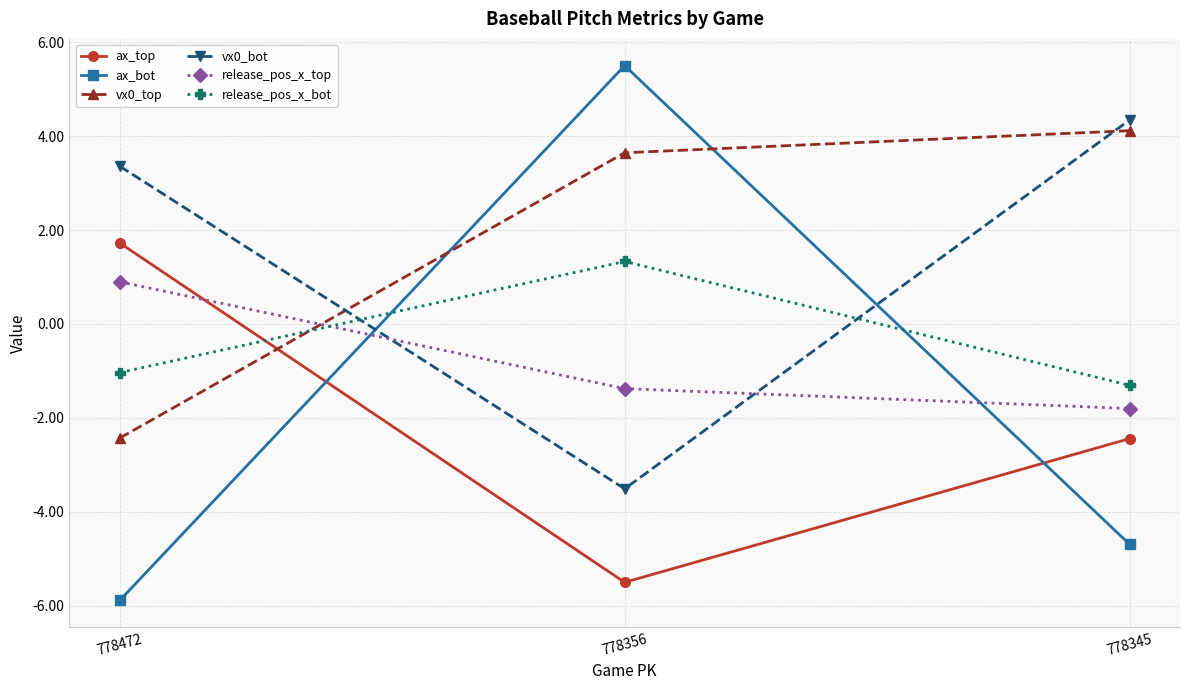

How many values in vx0_top are above zero?

2